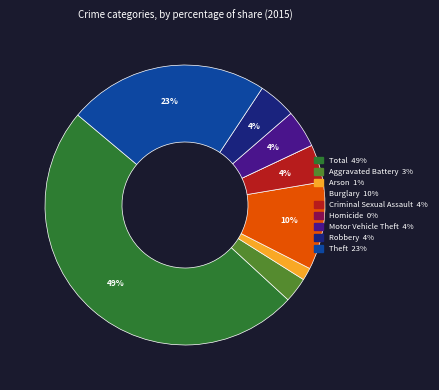

Which has a higher value, Robbery or Aggravated Battery?

Robbery